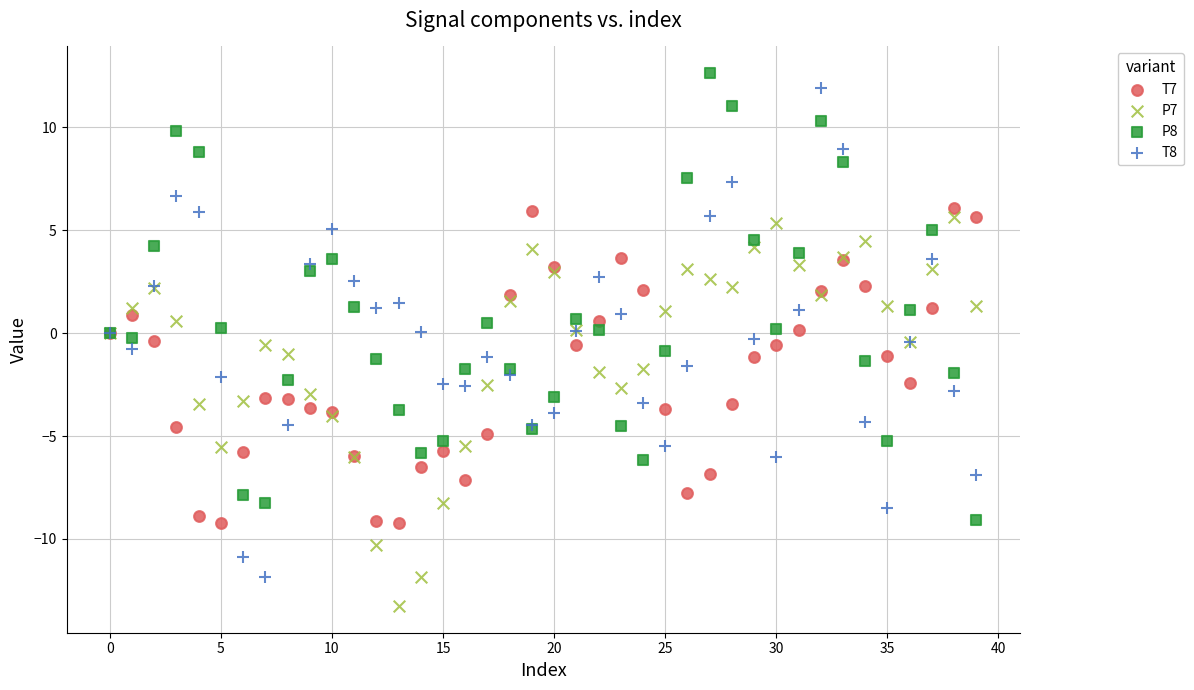

Which series reaches the minimum Y coordinate?

P7